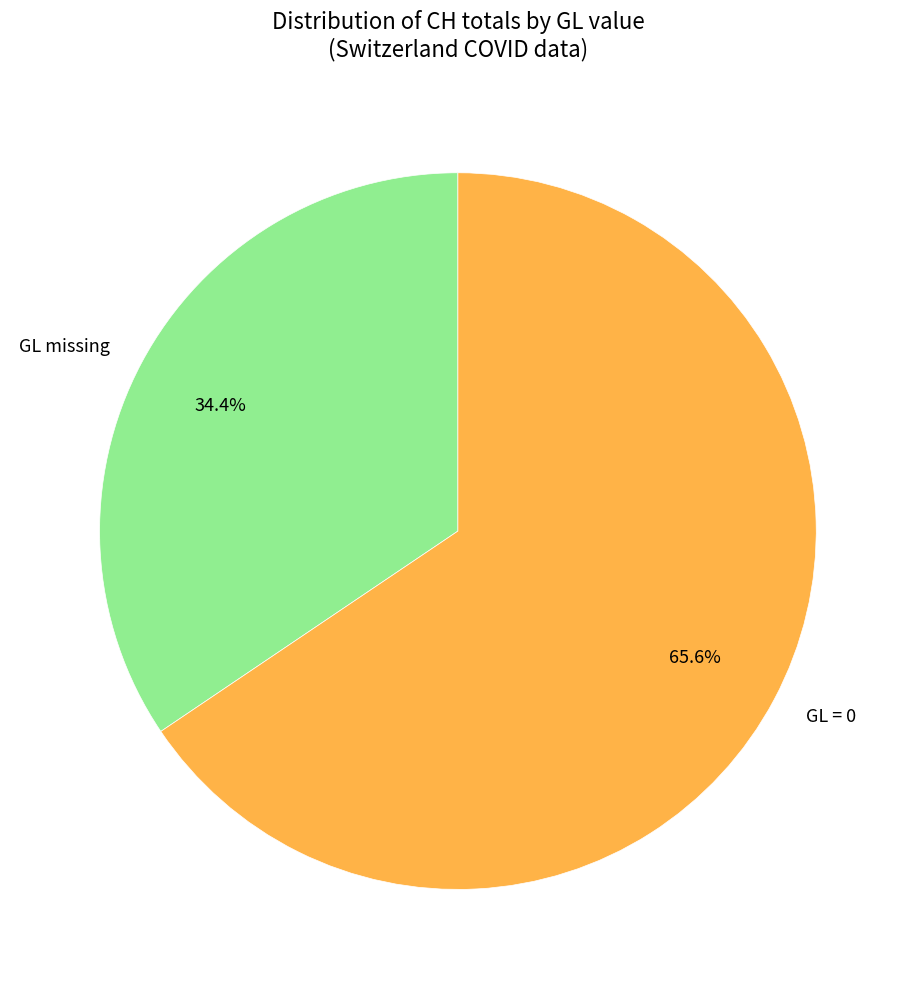

Do GL = 0 and GL missing together represent more than half of the pie?

Yes